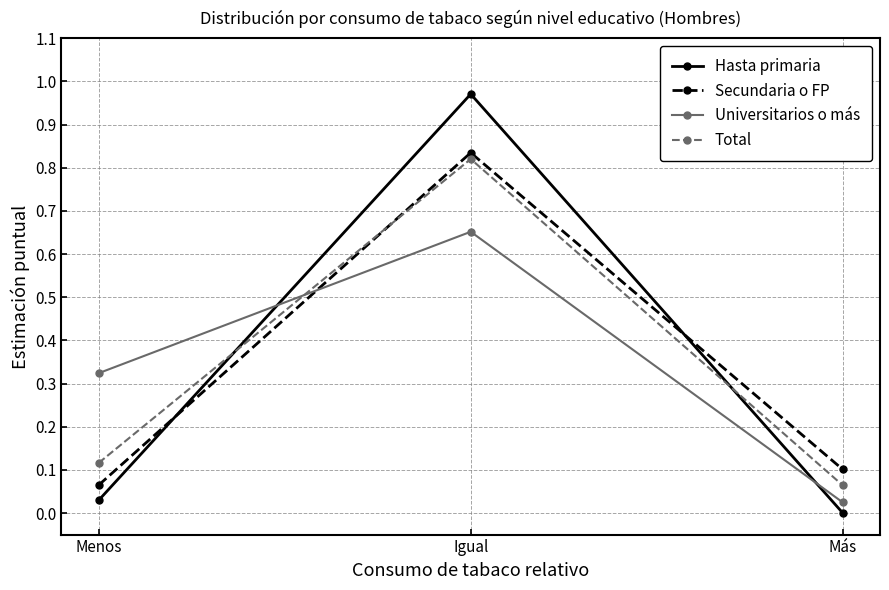

How many lines are shown in the chart?

4